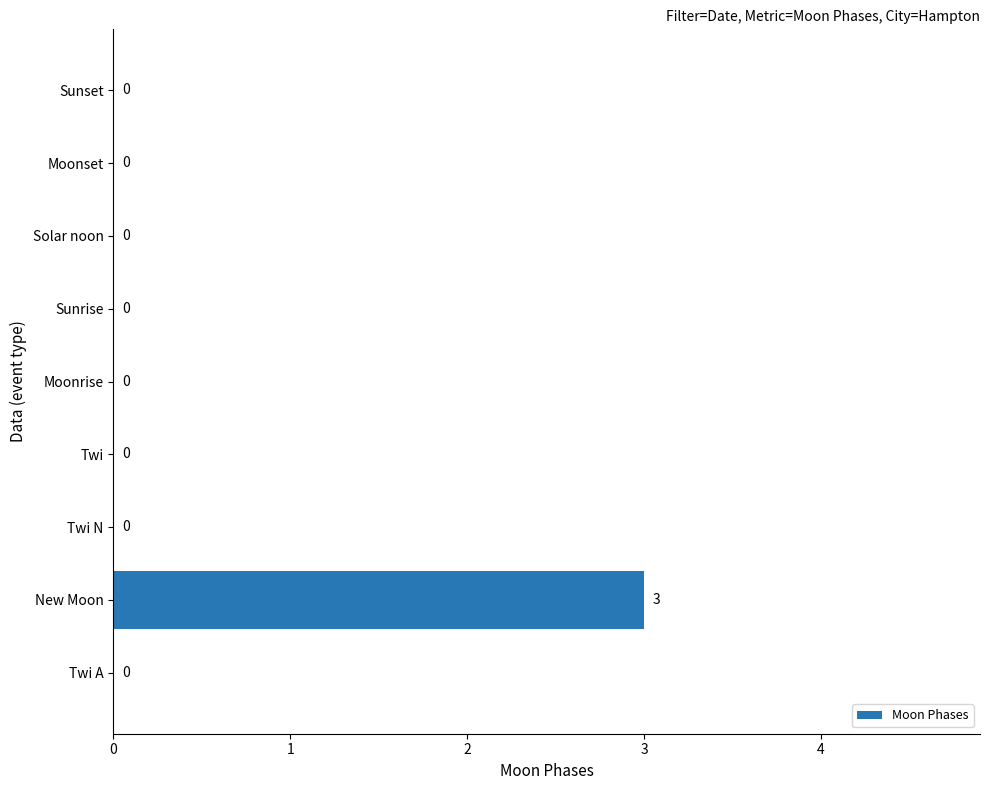

Reading bottom to top, transcribe all the data shown in this chart.

Twi A=0	New Moon=3	Twi N=0	Twi=0	Moonrise=0	Sunrise=0	Solar noon=0	Moonset=0	Sunset=0